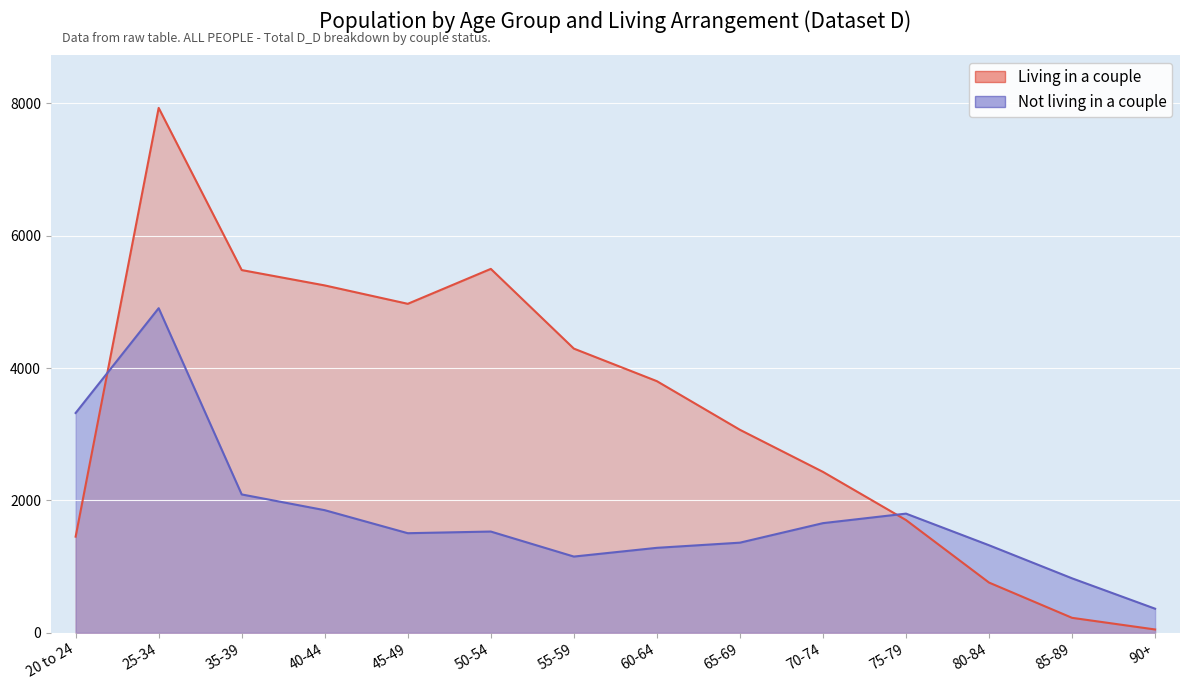

At which category is the sum across all series the highest?

25-34